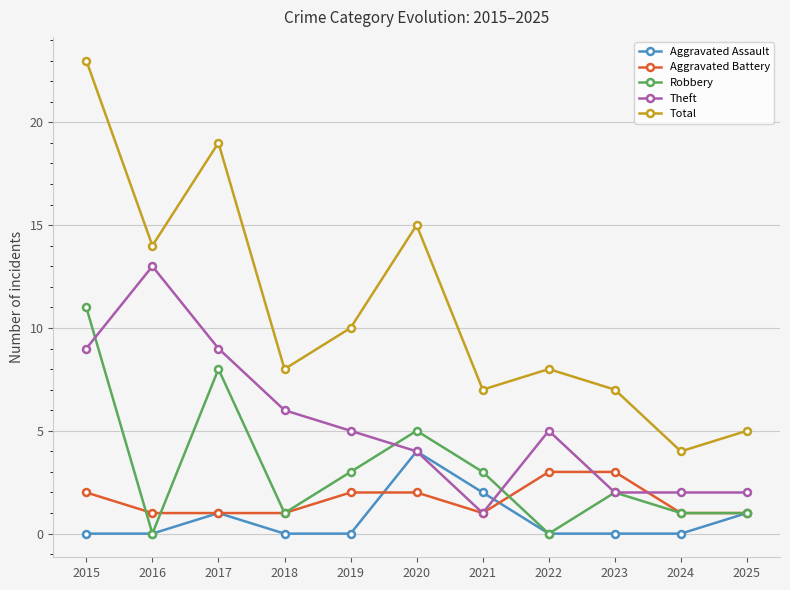

Where does the Robbery series first go above 2?

2015